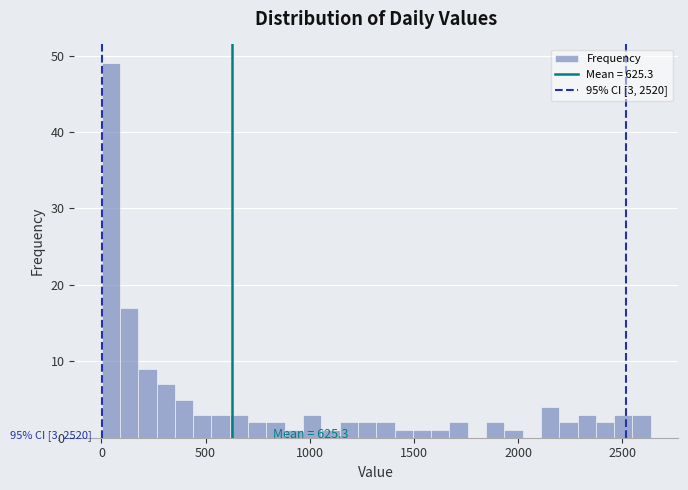

Around what value on the x-axis is the tallest bar? Give the approximate position of its centre, as read against the axis.

50